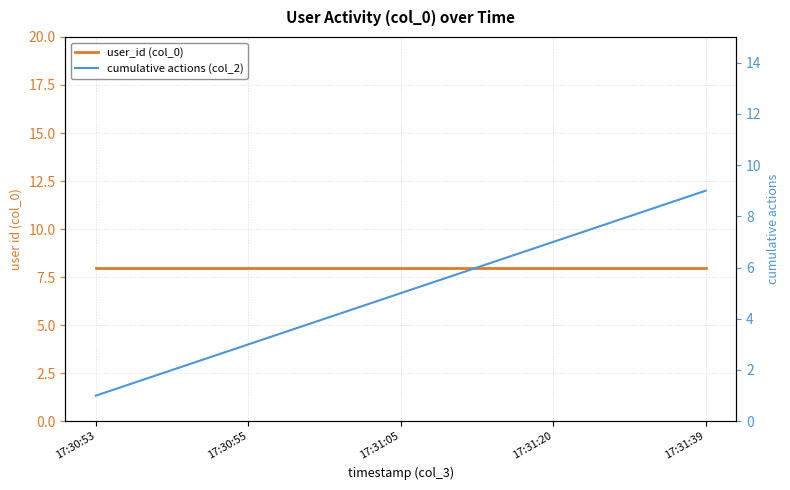

Between 17:30:55 and 17:31:39, which series saw the biggest shift?

cumulative actions (col_2)